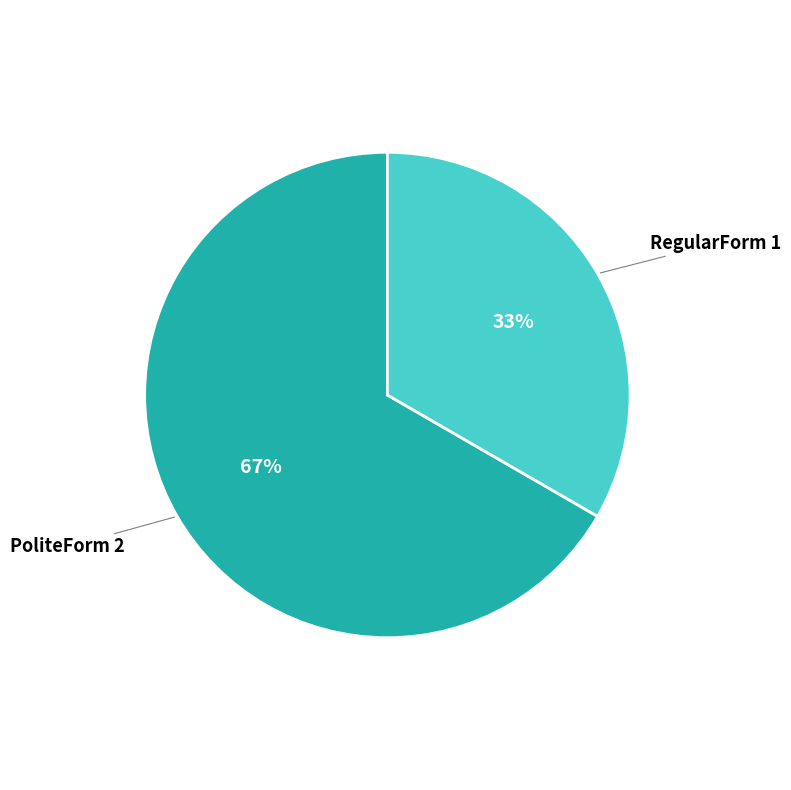

What is the ratio of the value at RegularForm to the value at PoliteForm?

0.5